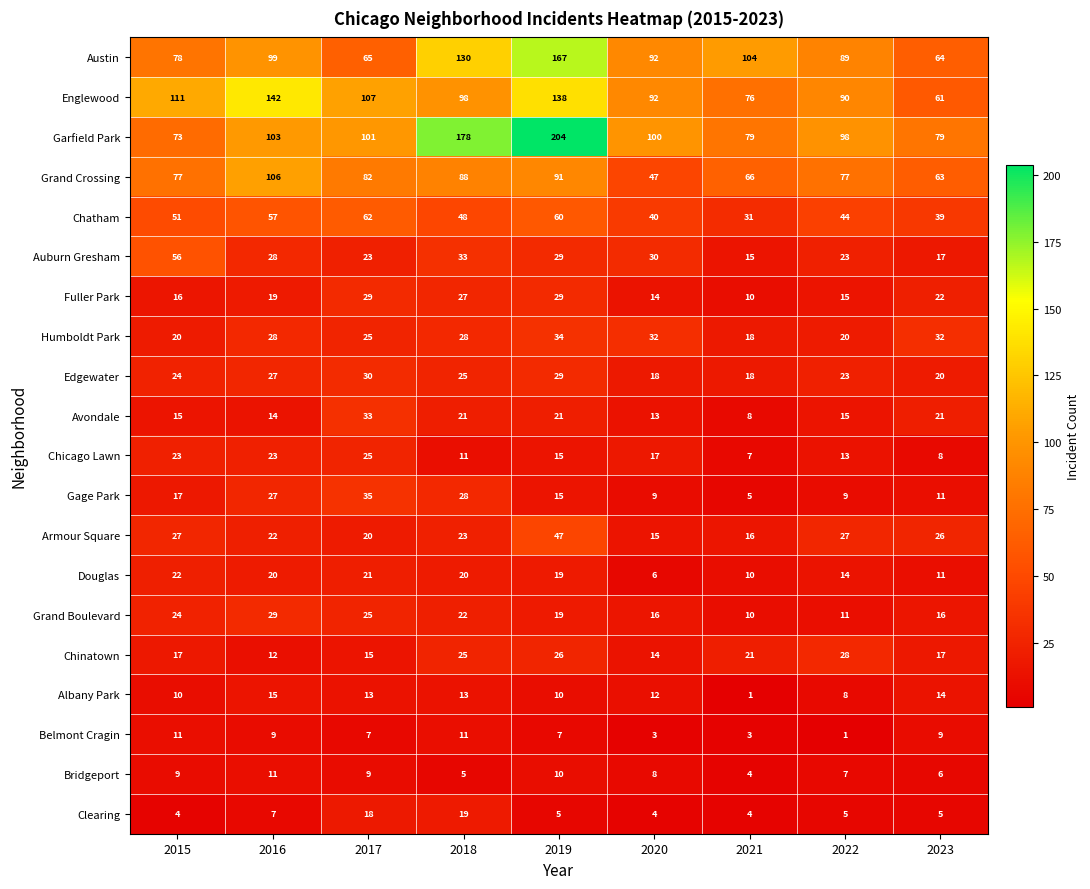

What is the difference between the Avondale values at 2017 and 2016?

19